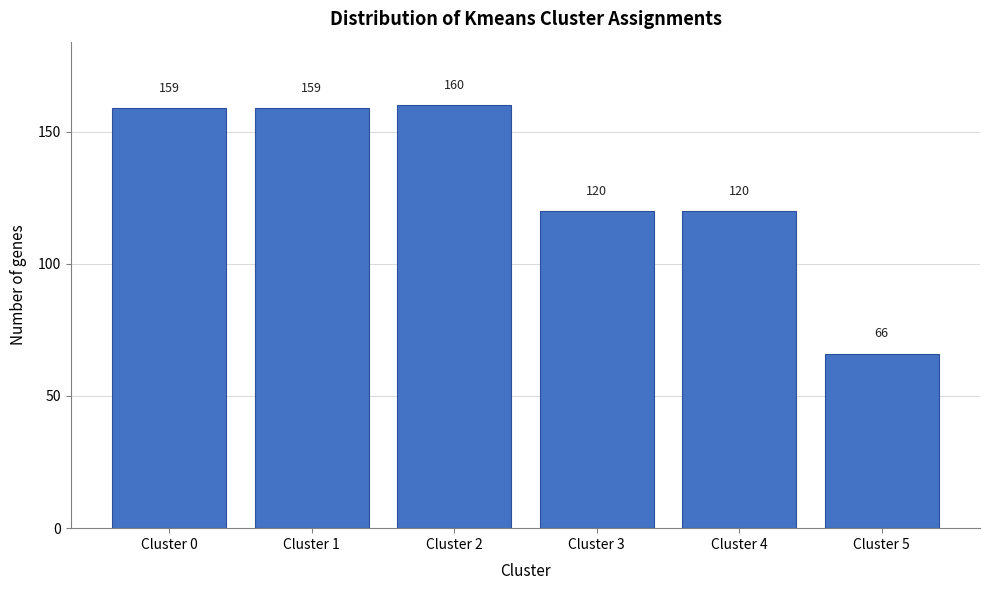

Reading right to left, list all the values displayed in this chart.

Cluster 5=66	Cluster 4=120	Cluster 3=120	Cluster 2=160	Cluster 1=159	Cluster 0=159